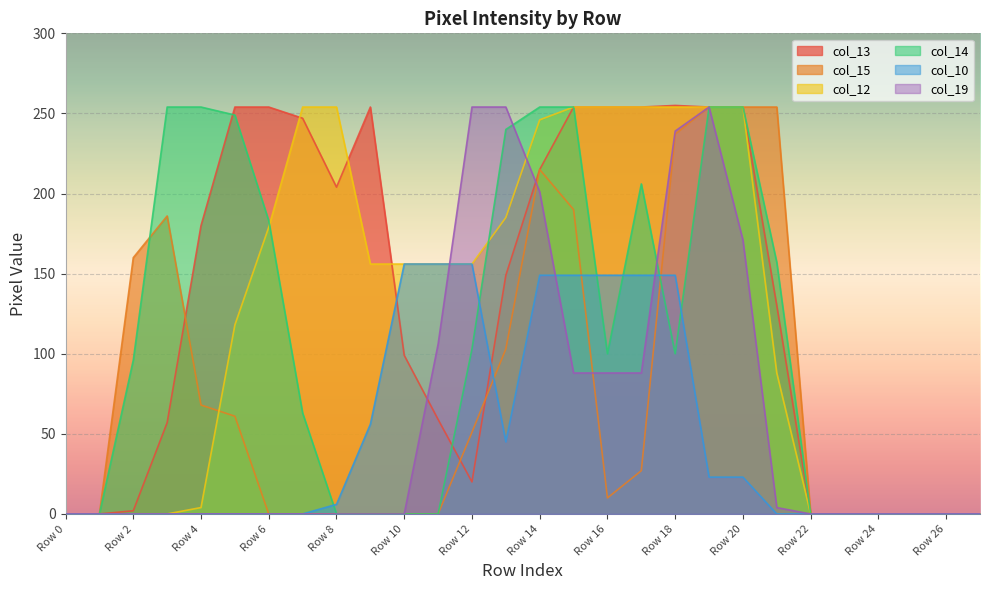

Where is col_13 nearest to the value 127?

Row 21